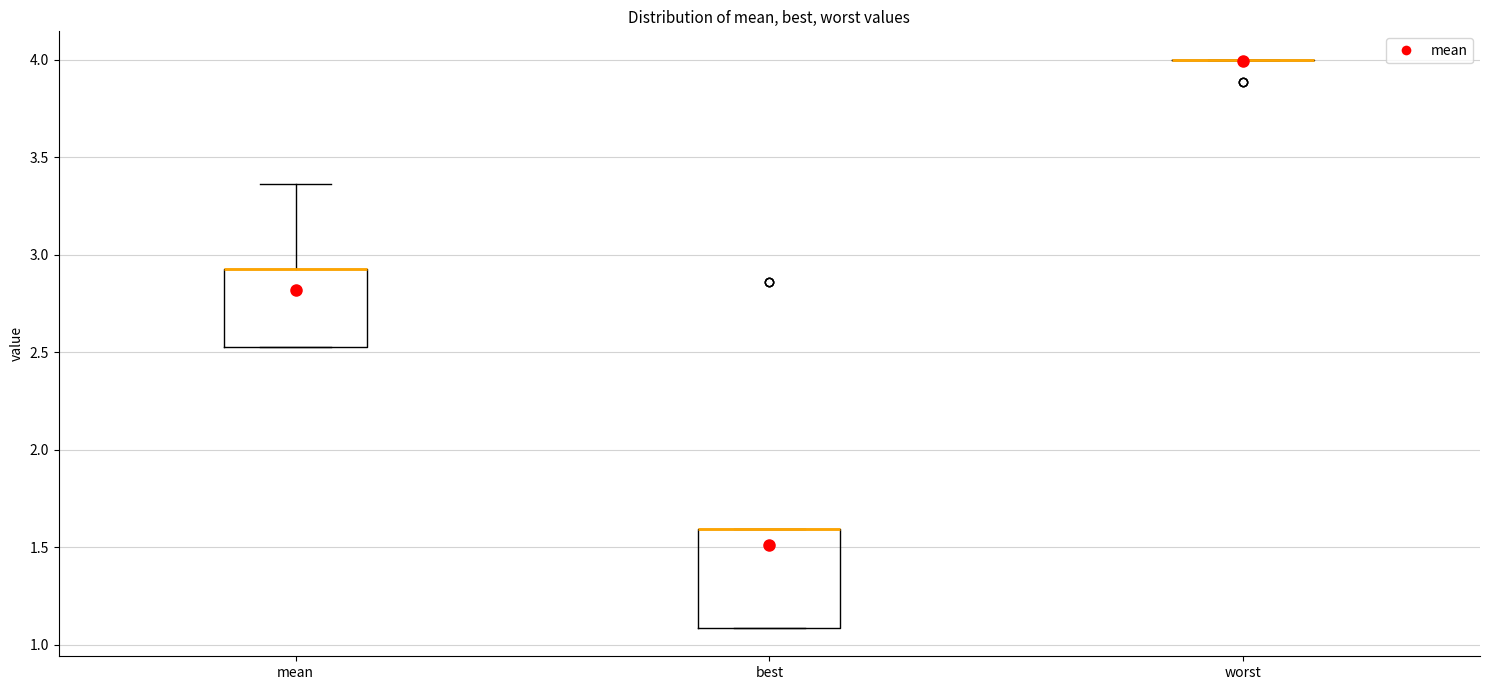

Which box is the tallest, from its lower edge to its upper edge?

best